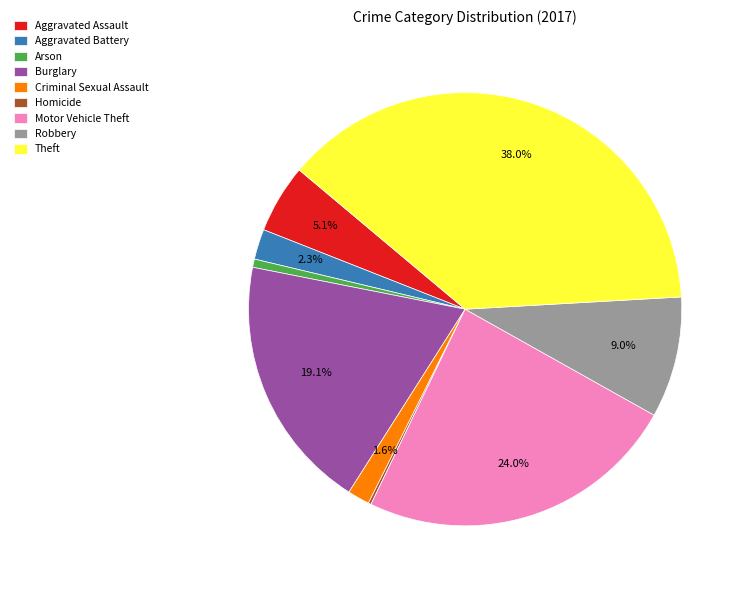

To the nearest percent, what portion does Arson represent?

1%